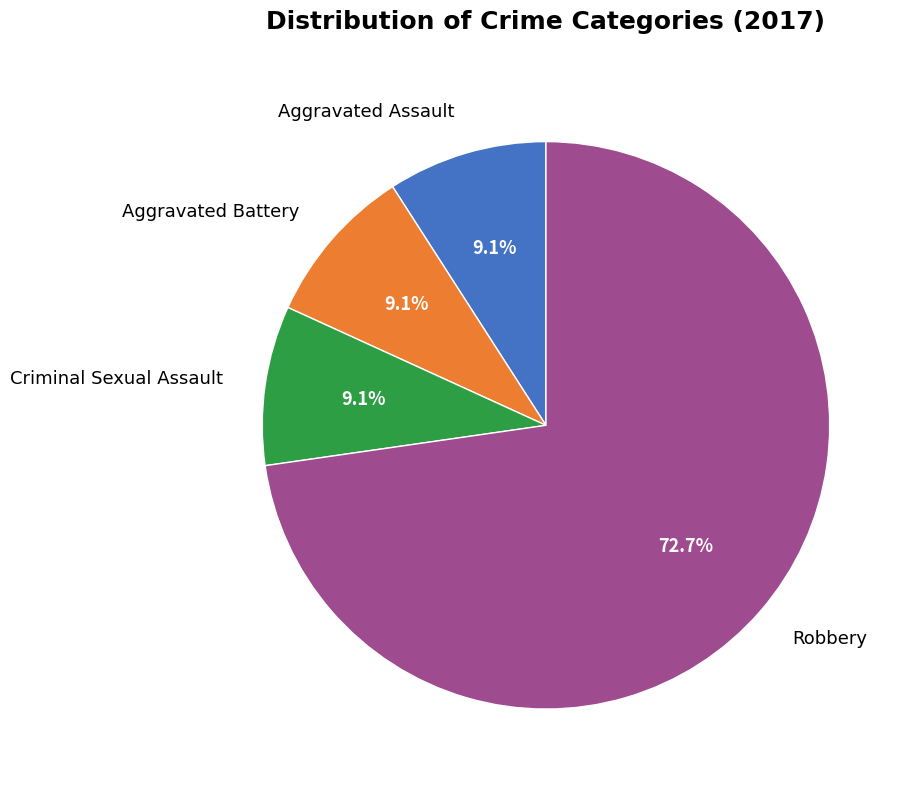

What is the total percentage of Criminal Sexual Assault and Robbery?

81.8%